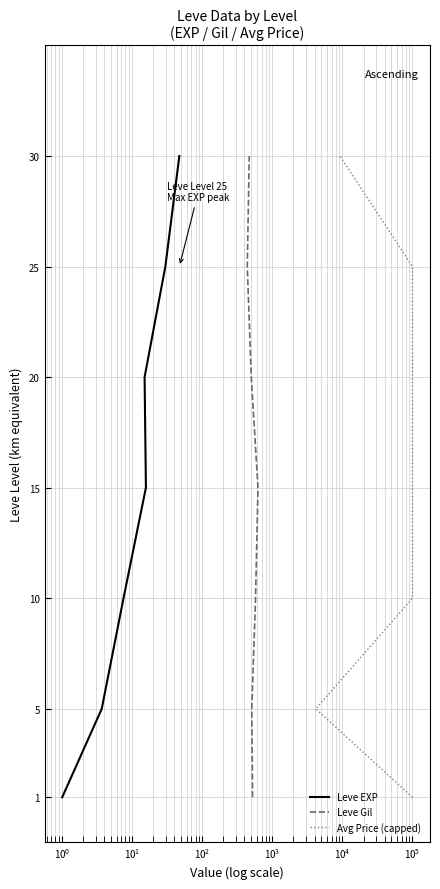

How many lines are shown in the chart?

3